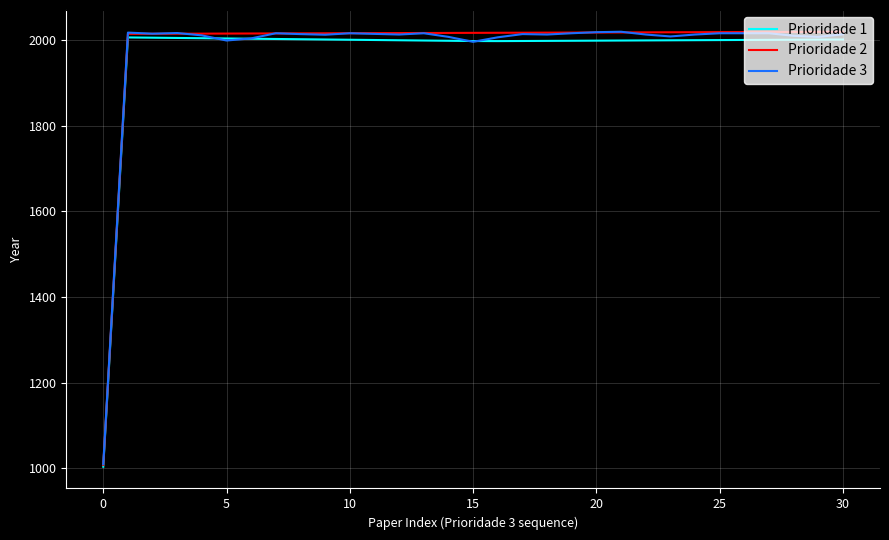

What is the minimum value shown in the chart?

1003.5